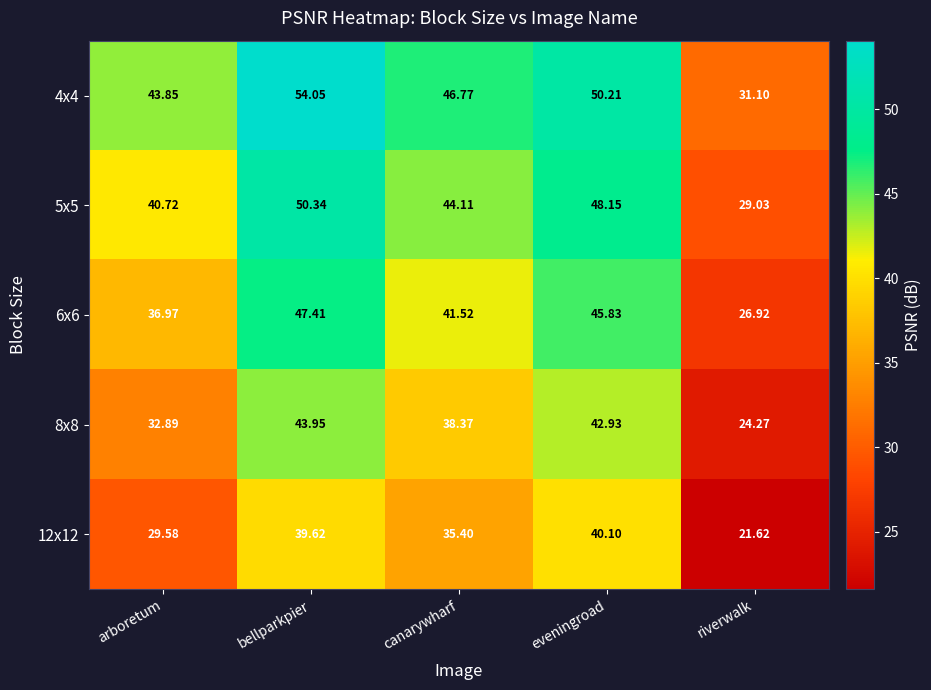

List the labels in order of 4x4 value, smallest first.

riverwalk, arboretum, canarywharf, eveningroad, bellparkpier